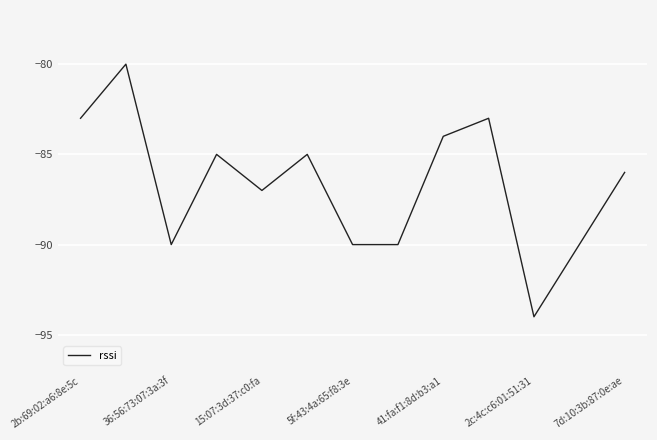

How many interior local peaks (higher than both neighbors) does the data have?

4